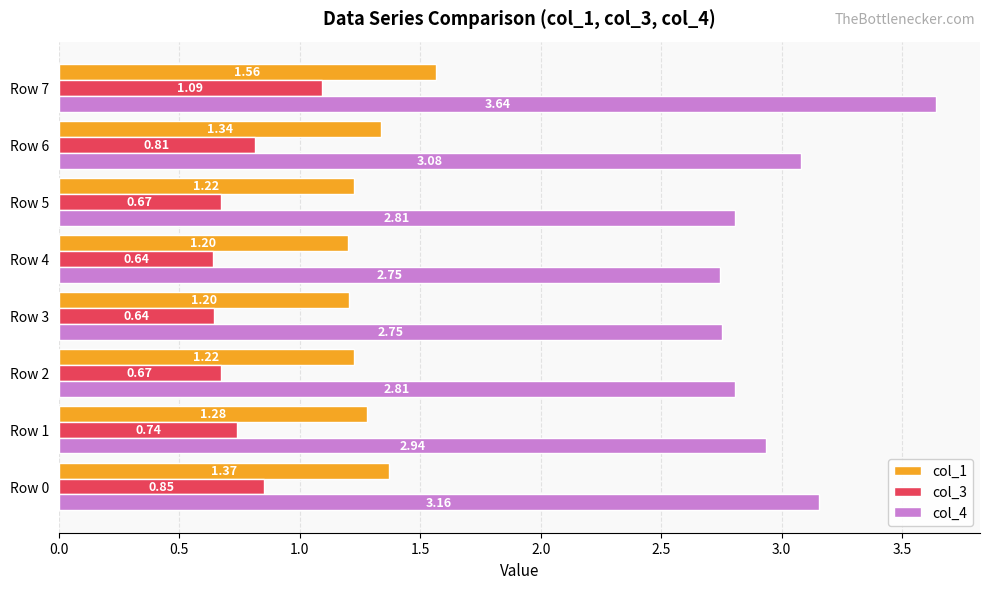

Which series has the largest range (max minus min)?

col_4